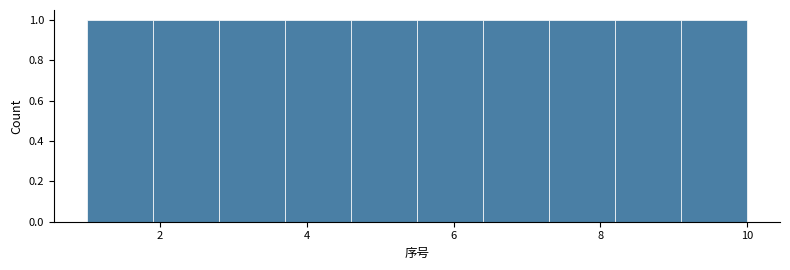

Reading left to right, transcribe this chart: for each bar, give the range it covers on the x-axis and its height. Neither the bar edges nor the heights are printed on the chart, so give them approximately, as read against the axes.

1.0 to 1.9: 1
1.9 to 2.8: 1
2.8 to 3.7: 1
3.7 to 4.6: 1
4.6 to 5.5: 1
5.5 to 6.4: 1
6.4 to 7.3: 1
7.3 to 8.2: 1
8.2 to 9.1: 1
9.1 to 10.0: 1